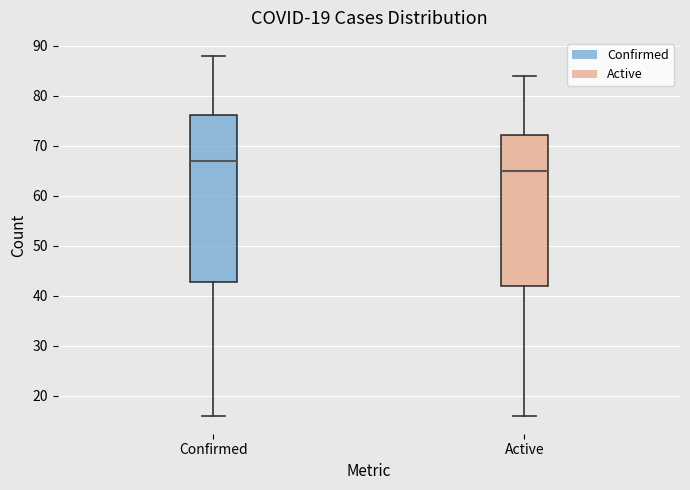

Which box's median line is the highest?

Confirmed